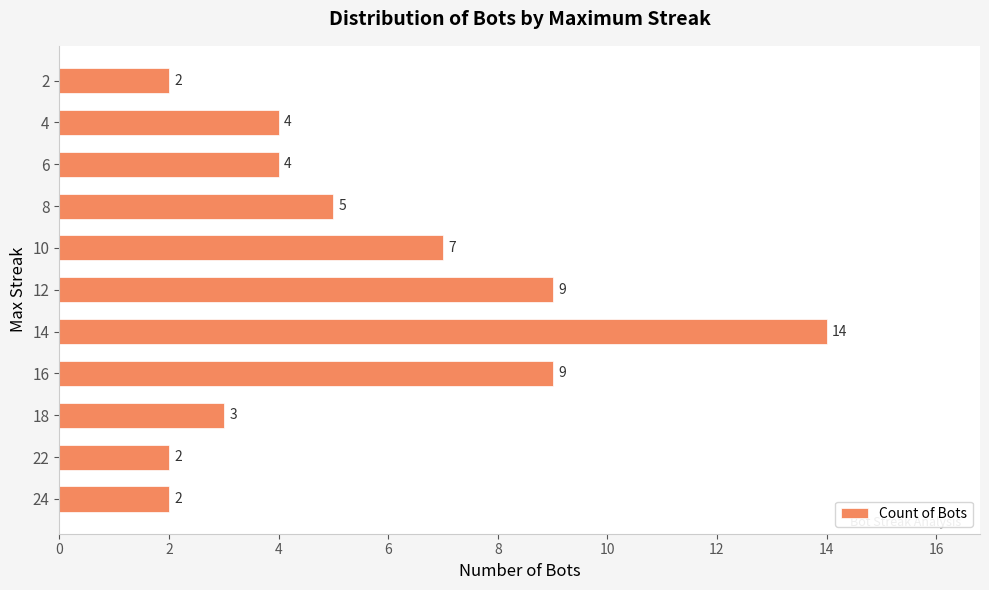

Which has a higher value, 16 or 18?

16